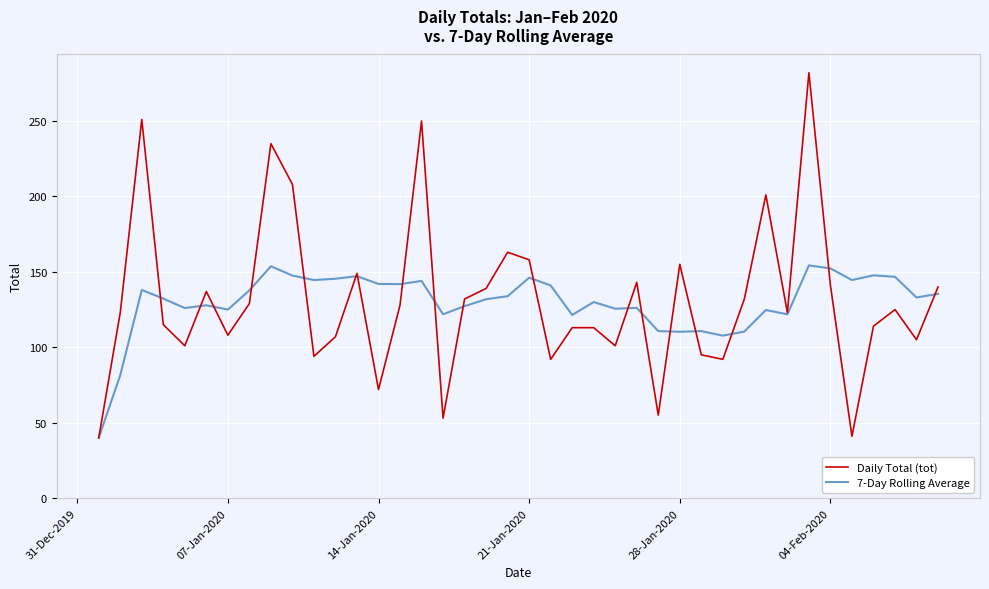

True or false: Daily Total (tot) has more than 0 points higher than both neighbors.

True